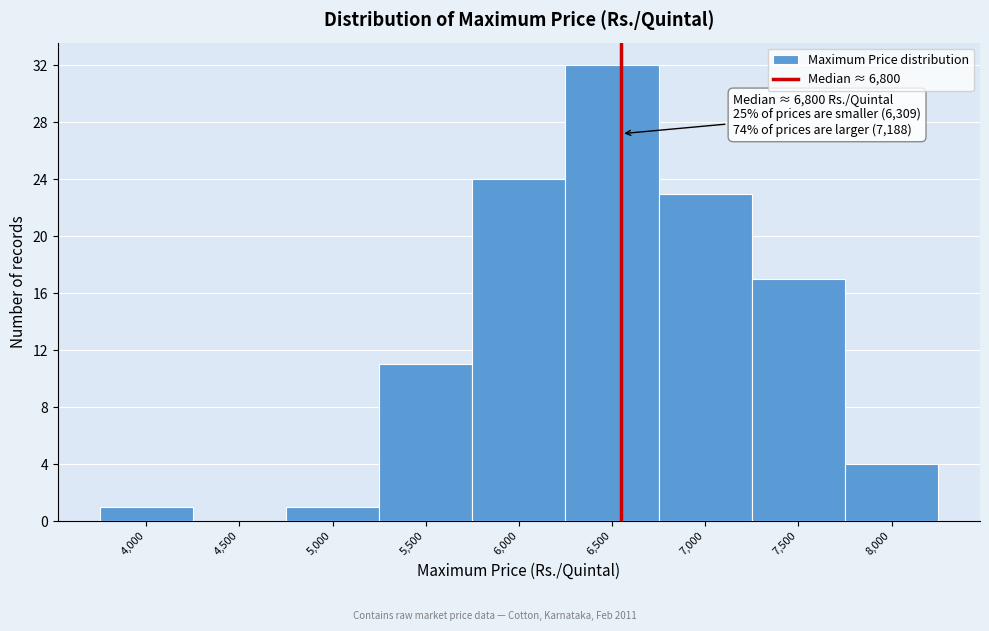

Reading left to right, list all the values displayed in this chart.

4,000=1	4,500=0	5,000=1	5,500=11	6,000=24	6,500=32	7,000=23	7,500=17	8,000=4